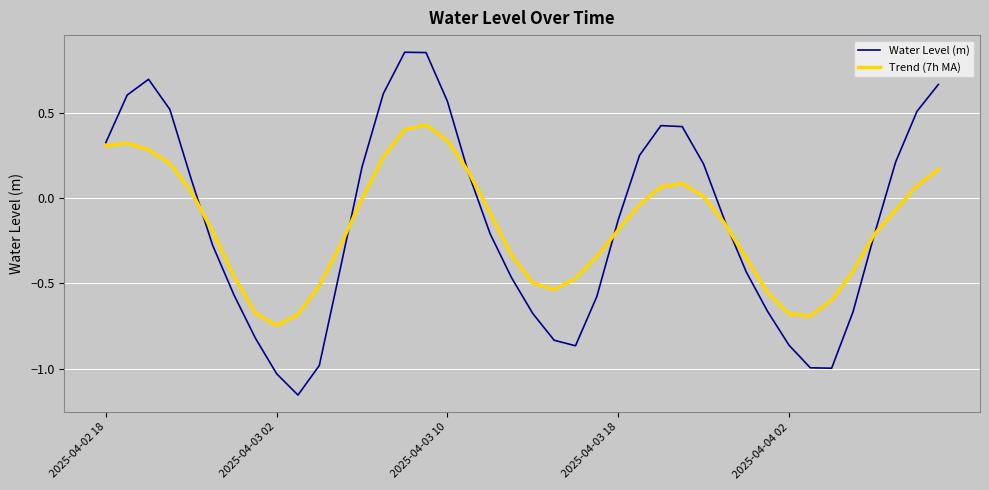

How many intersections are there between Water Level (m) and Trend (7h MA)?

6